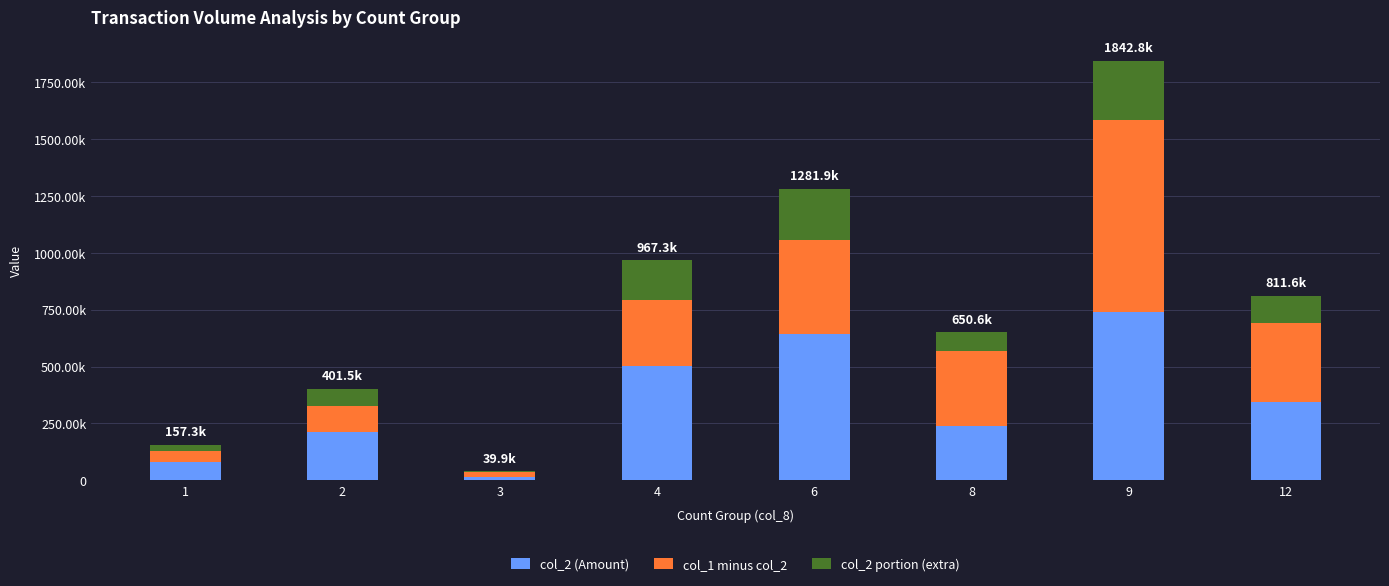

What is the total value across all series at 12?

811637